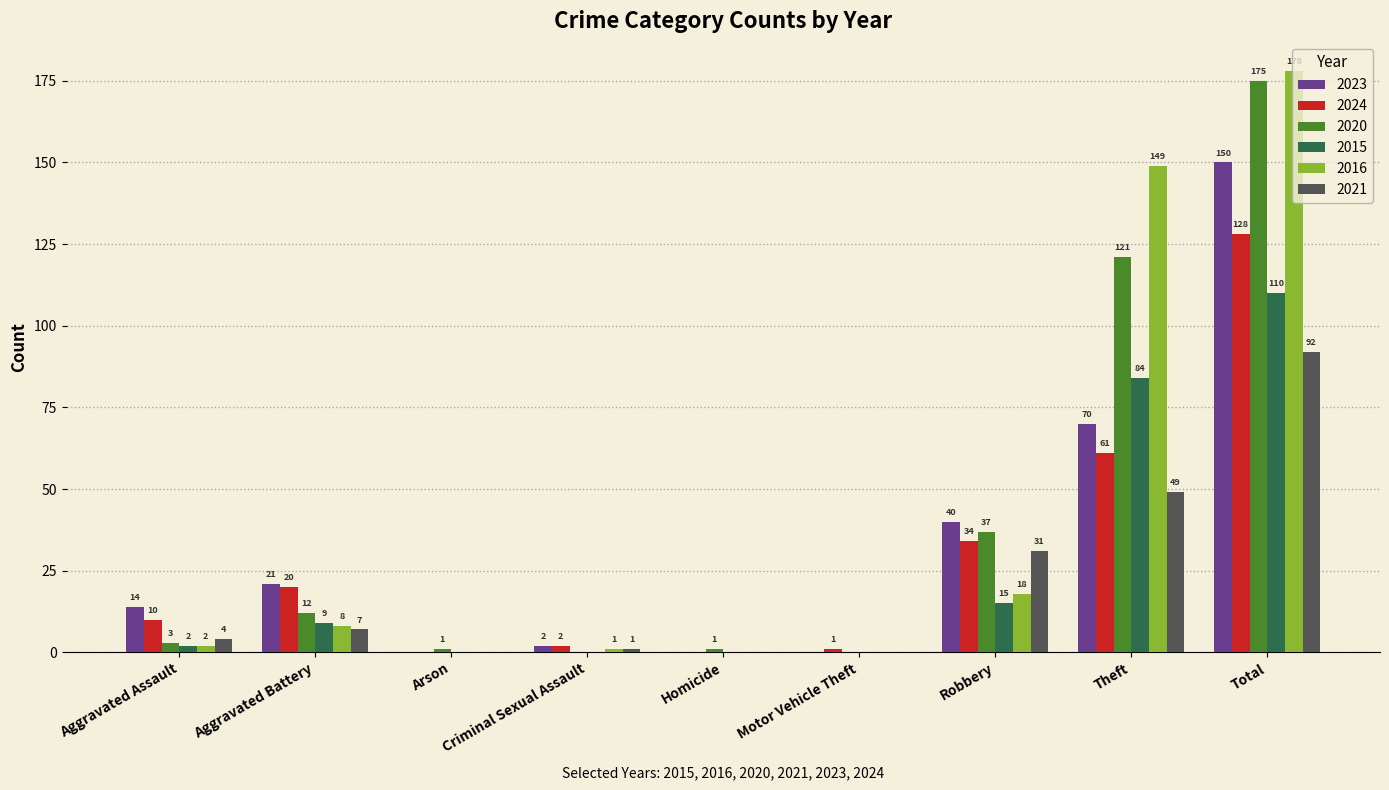

What is the sum of all 2023 values?

297